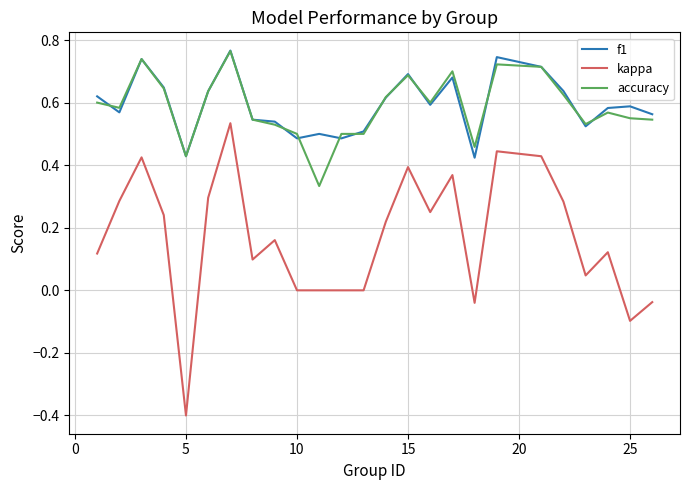

Count the accuracy values in the range 0 to 1.

25